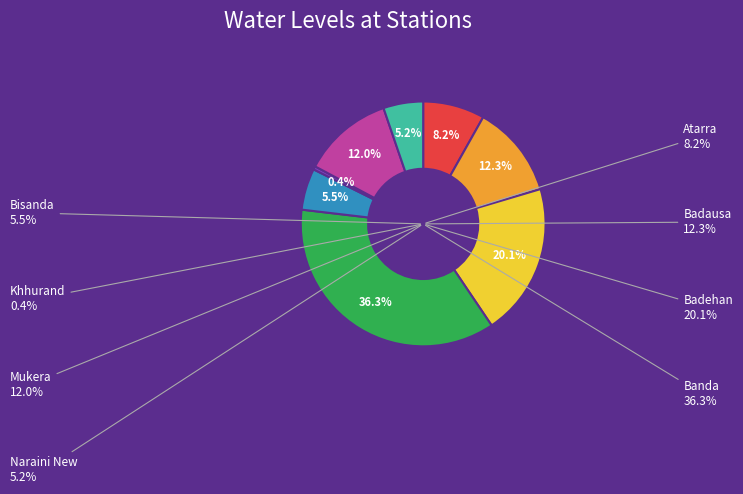

To the nearest percent, what is the average slice percentage?

12%